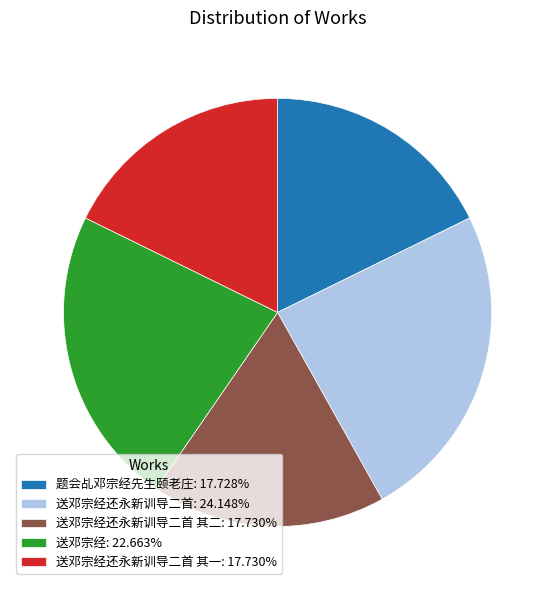

Do 送邓宗经还永新训导二首 其一: 17.730% and 送邓宗经还永新训导二首 其二: 17.730% together represent more than half of the pie?

No